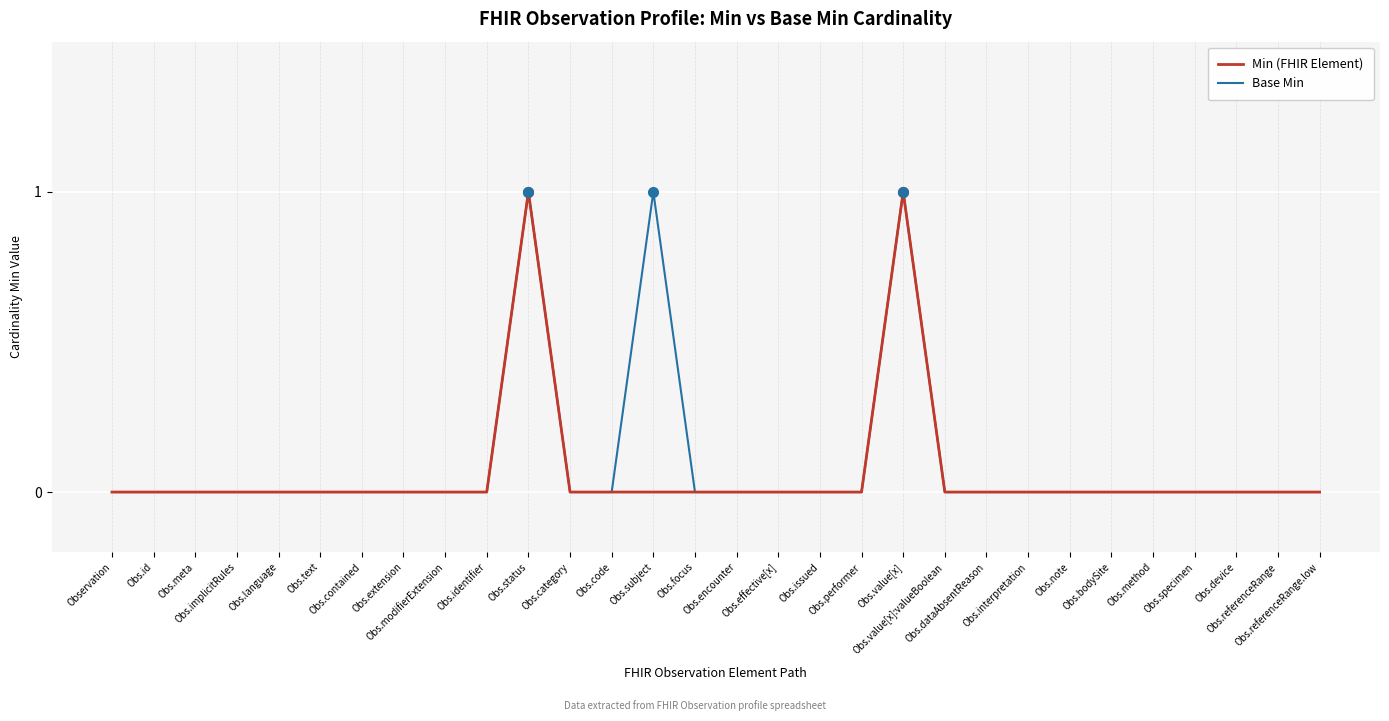

Is the value of Min (FHIR Element) at Obs.meta greater than the value of Base Min at Obs.code?

No